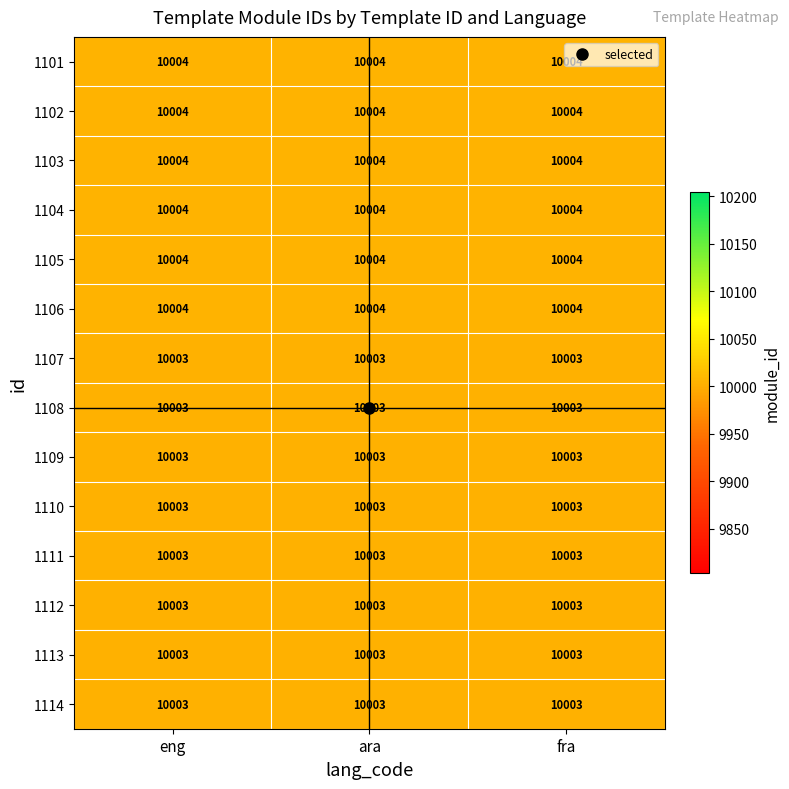

At how many categories does at least one series exceed 10003?

3